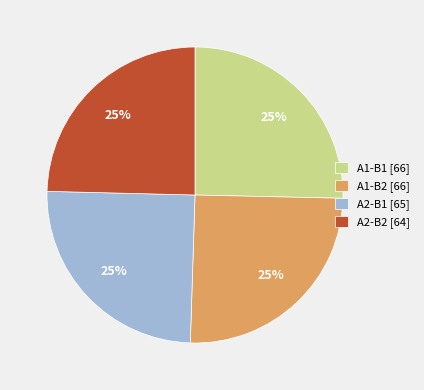

To the nearest percent, what is the average slice percentage?

25%